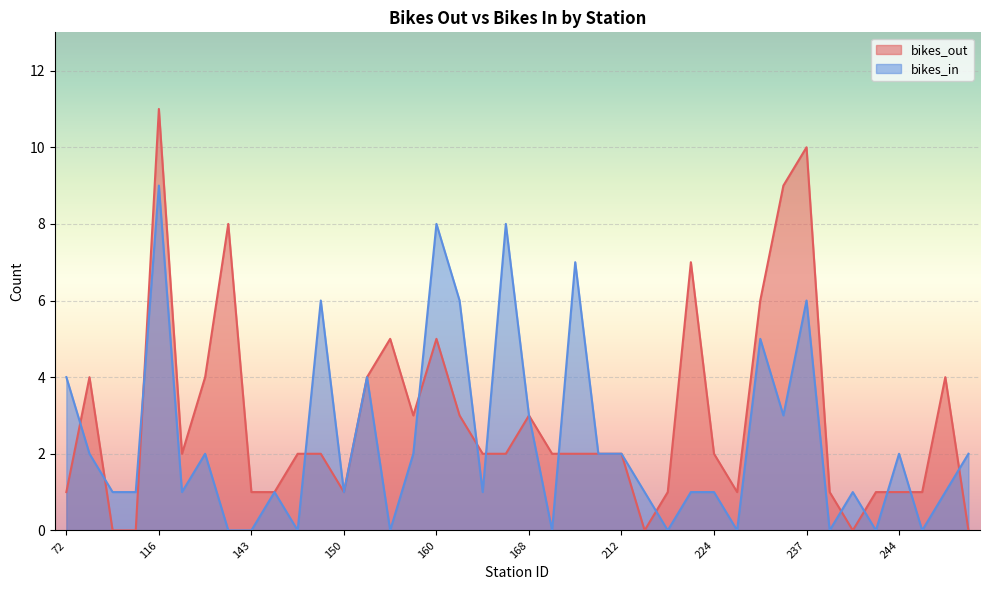

The value of bikes_out at 137 is 13. True or false?

False